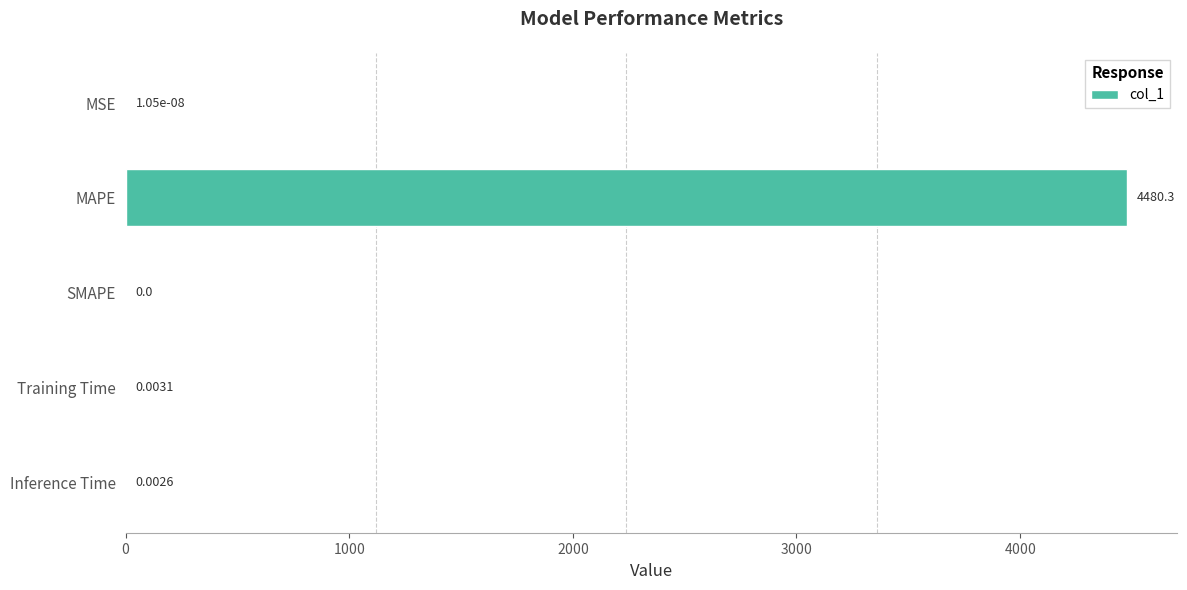

At which label is the value closest to 2240?

Training Time